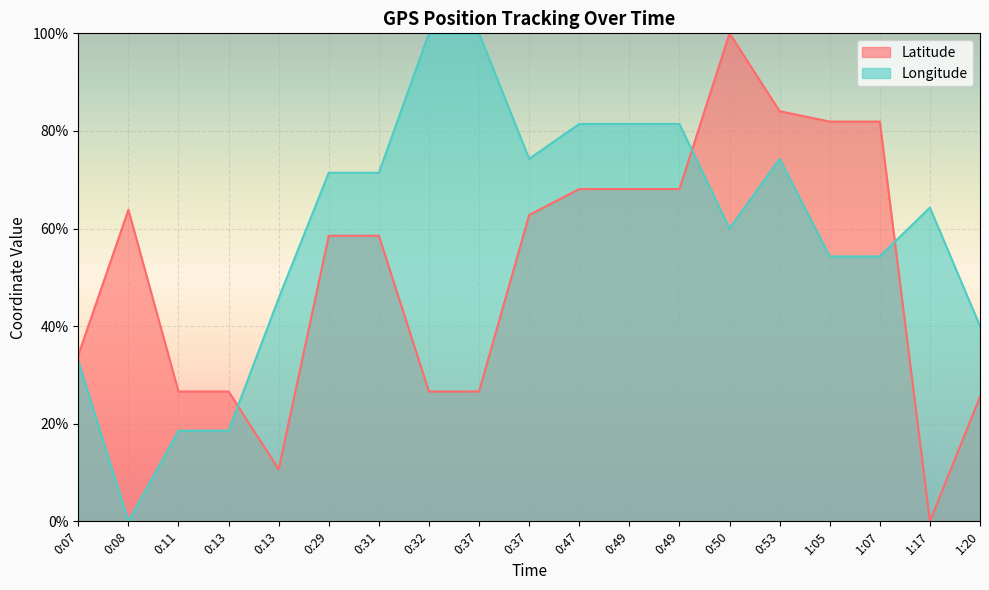

Is the value of Longitude at 0:50 greater than the value of Latitude at 0:31?

Yes